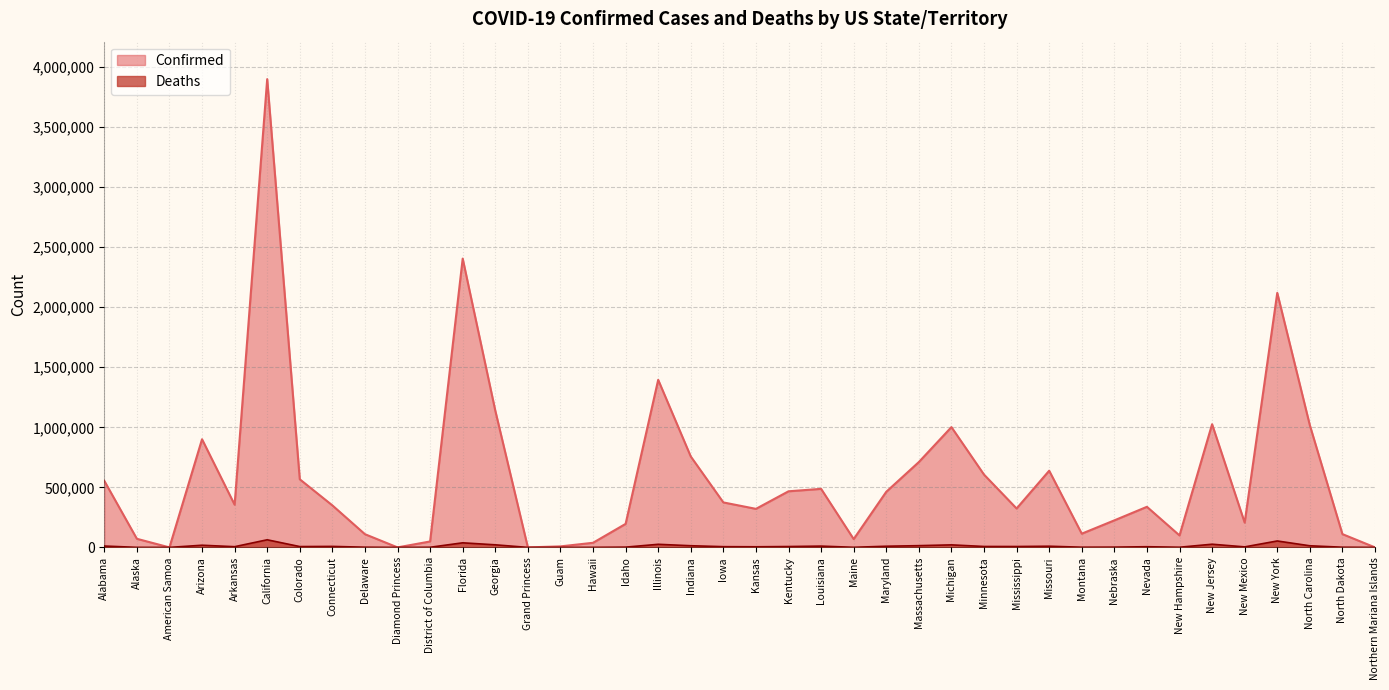

What is the value of the Confirmed point at the 5th from the left?

355460